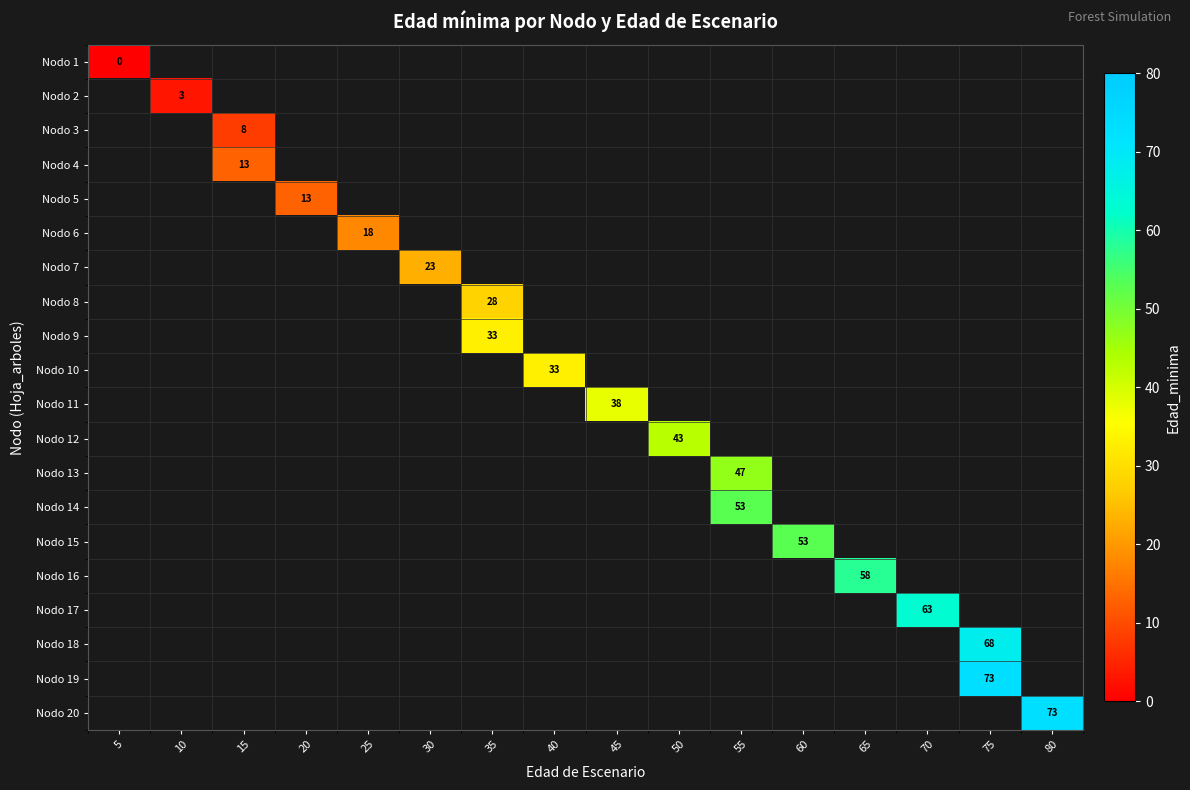

At how many categories does at least one series exceed 26?

10